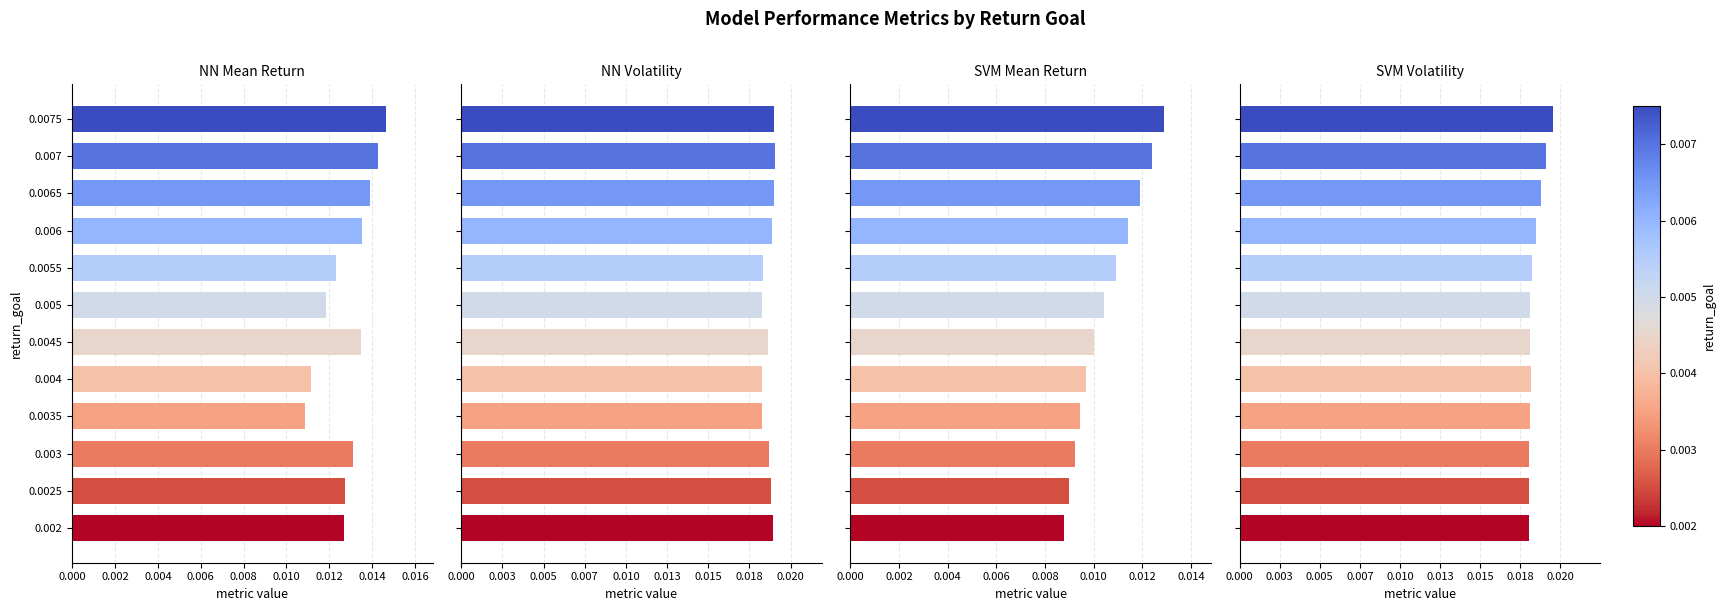

What are all the series names shown in the legend?

nn_mean_ret, nn_vol, svm_mean_ret, svm_vol